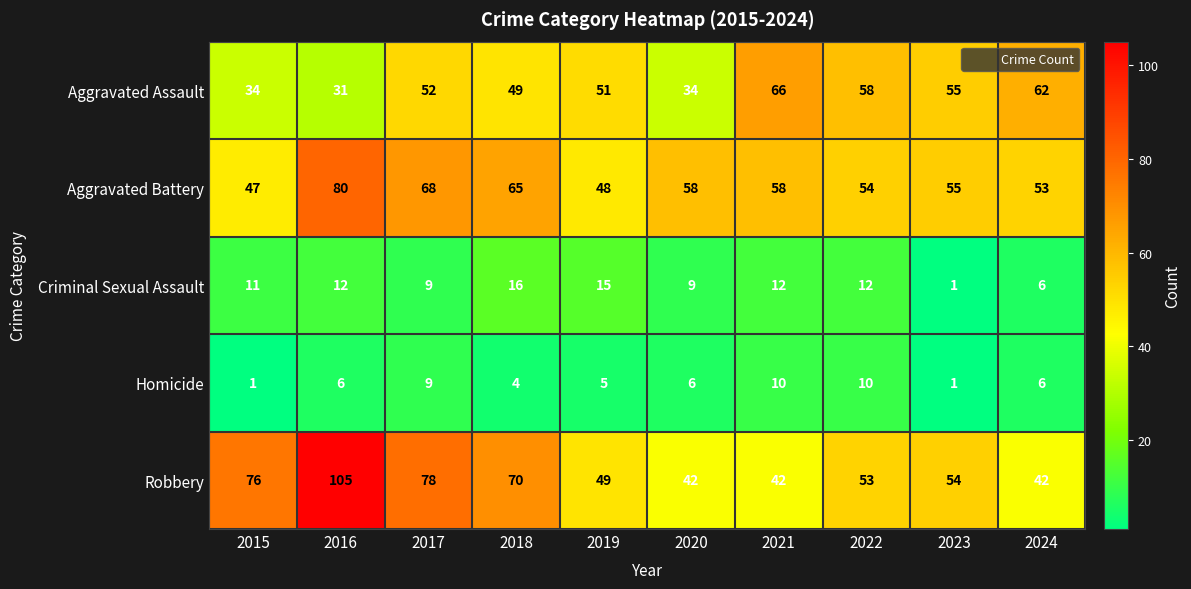

Which series has the widest spread of values?

Robbery